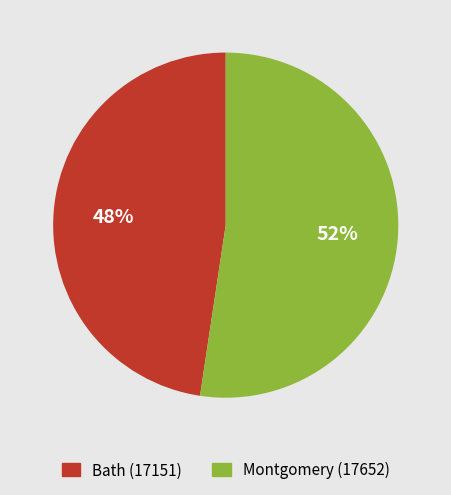

Which has a higher value, Bath (17151) or Montgomery (17652)?

Montgomery (17652)